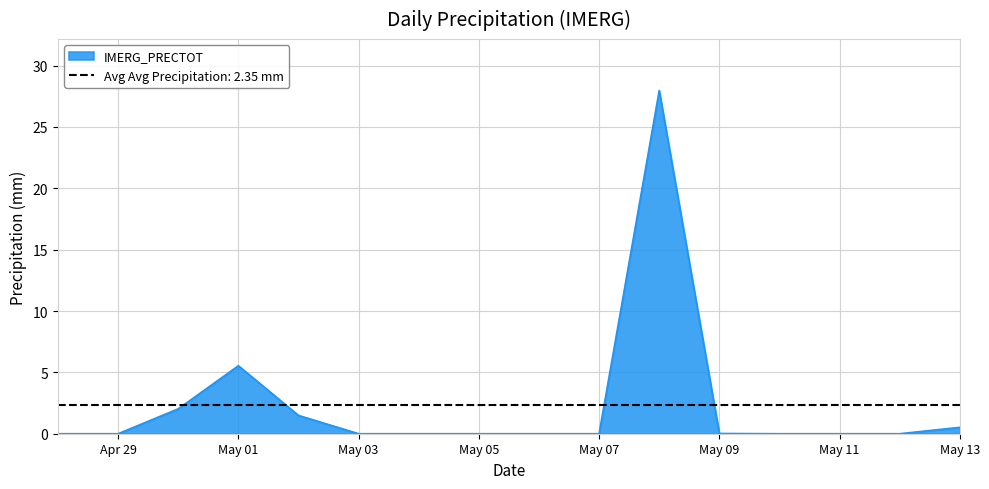

How many values are above zero?

6